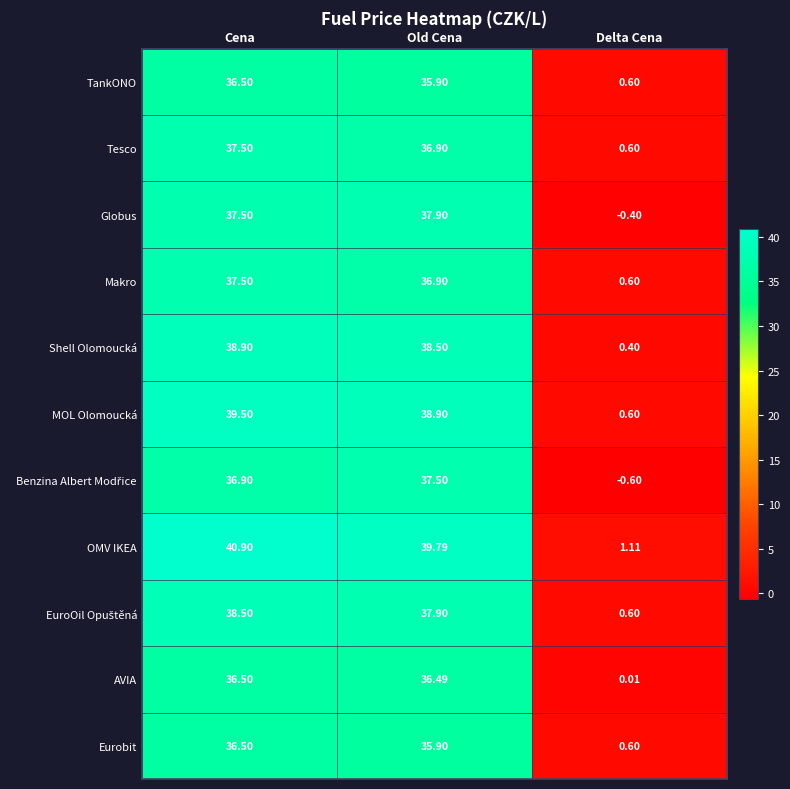

What is the difference between the highest and lowest values at Old Cena?

3.9